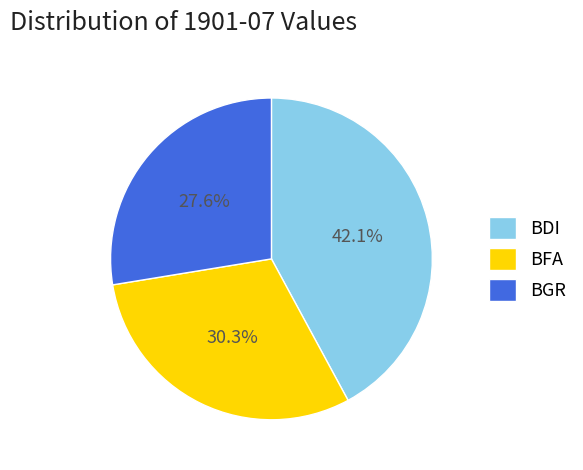

Does BFA represent more than half of the total?

No